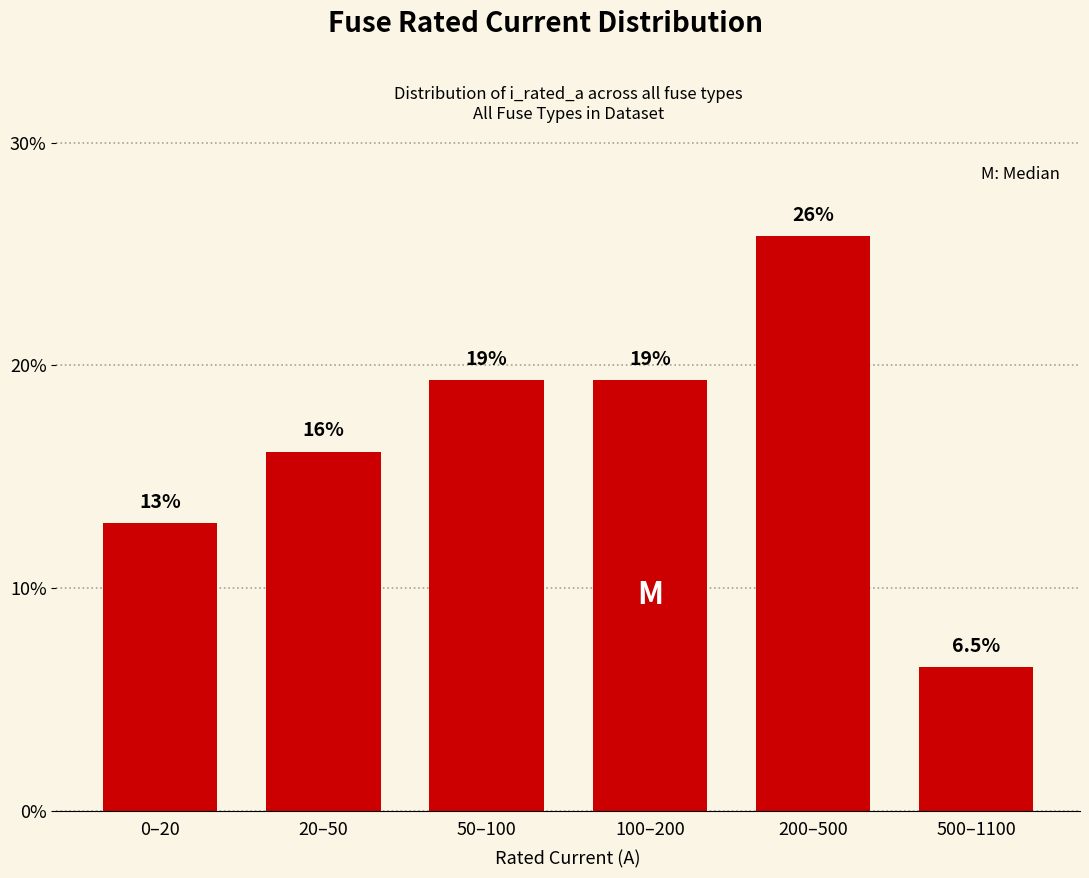

How many bars are there in total?

6